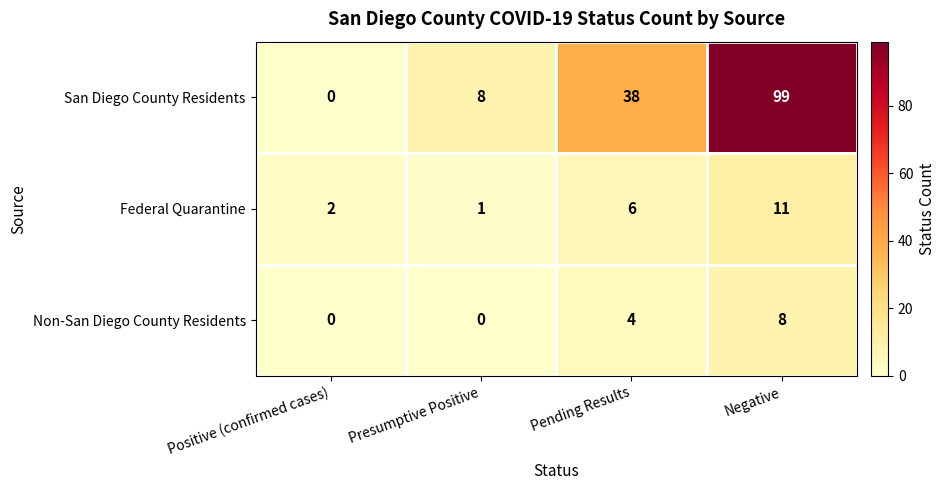

Is it true that Federal Quarantine equals 6 at Negative?

False